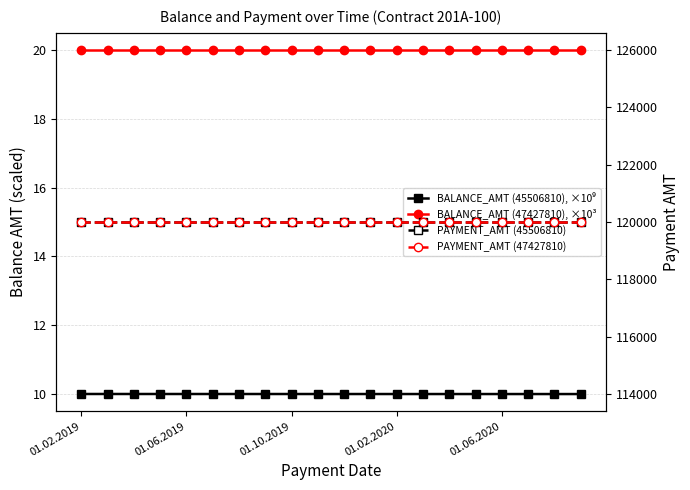

Between 11 and 14, which is larger?

11